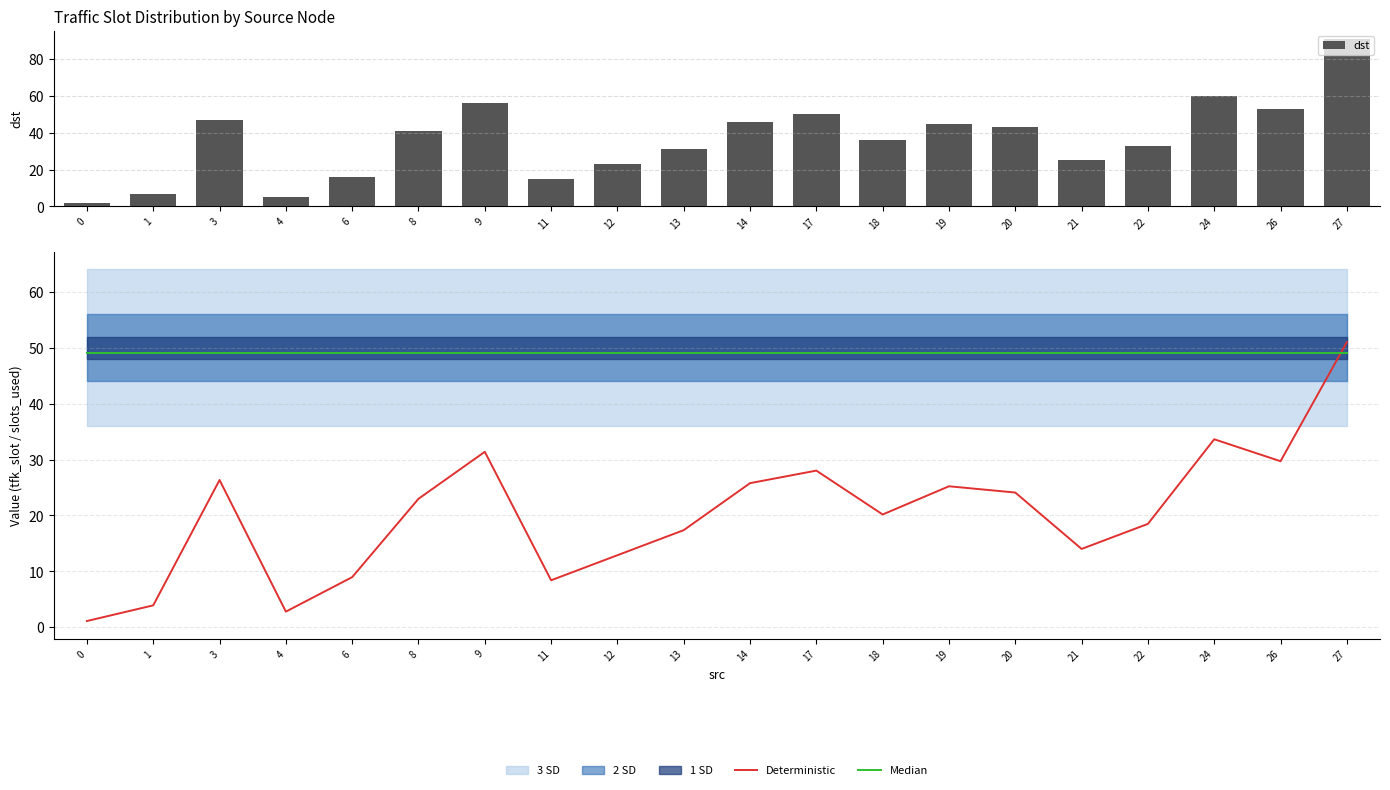

What is the maximum value for Deterministic?

51.0